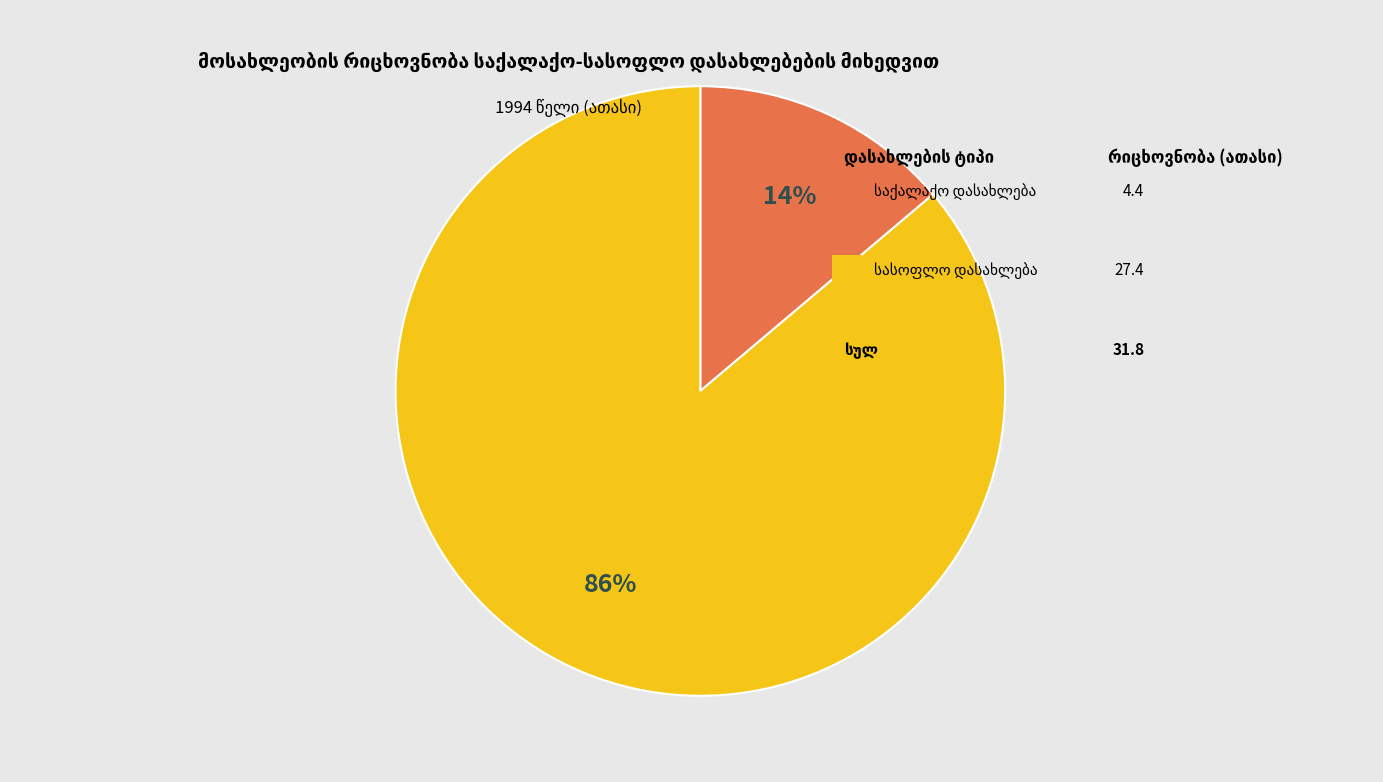

Is there a majority slice in this chart?

Yes